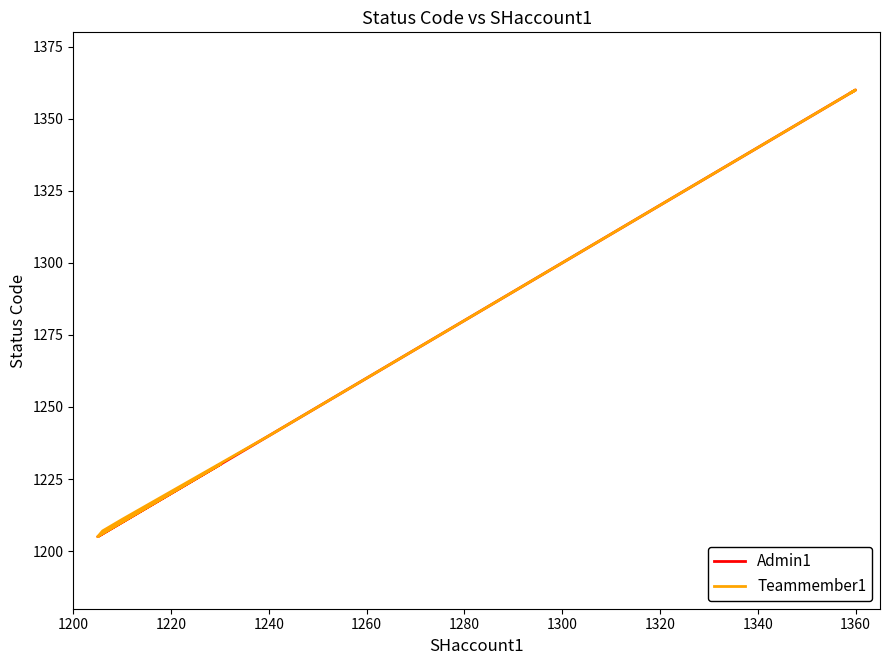

Between 1220 and 1300, which series saw the biggest shift?

Admin1